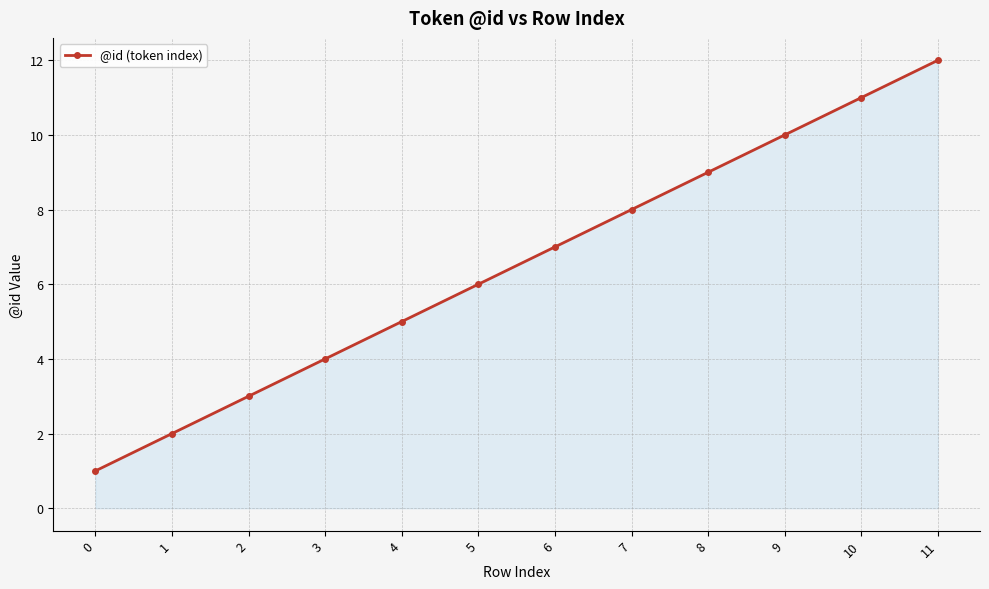

Rank the categories by value from highest to lowest.

11, 10, 9, 8, 7, 6, 5, 4, 3, 2, 1, 0